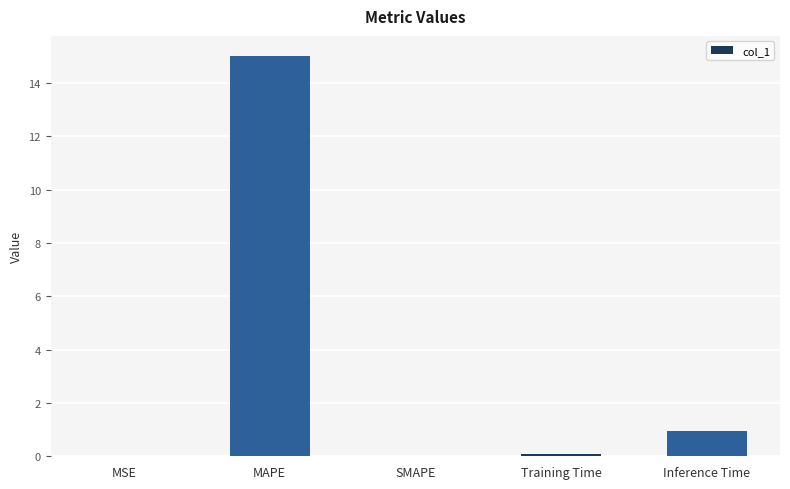

What is the greatest value displayed?

15.0